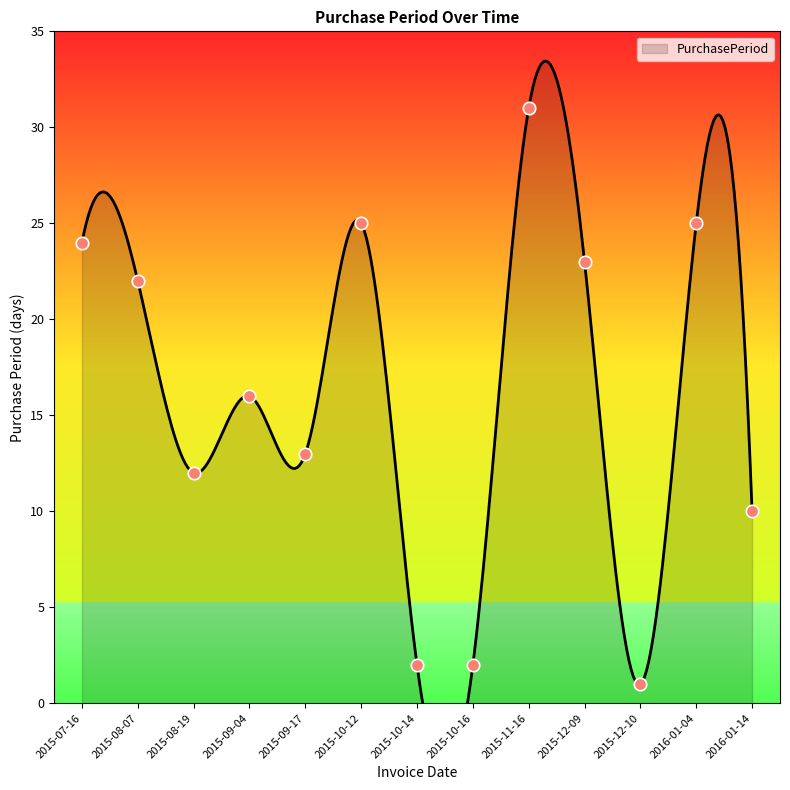

Approximately how many times larger is the value at 2015-12-09 compared to 2015-10-16?

11.5